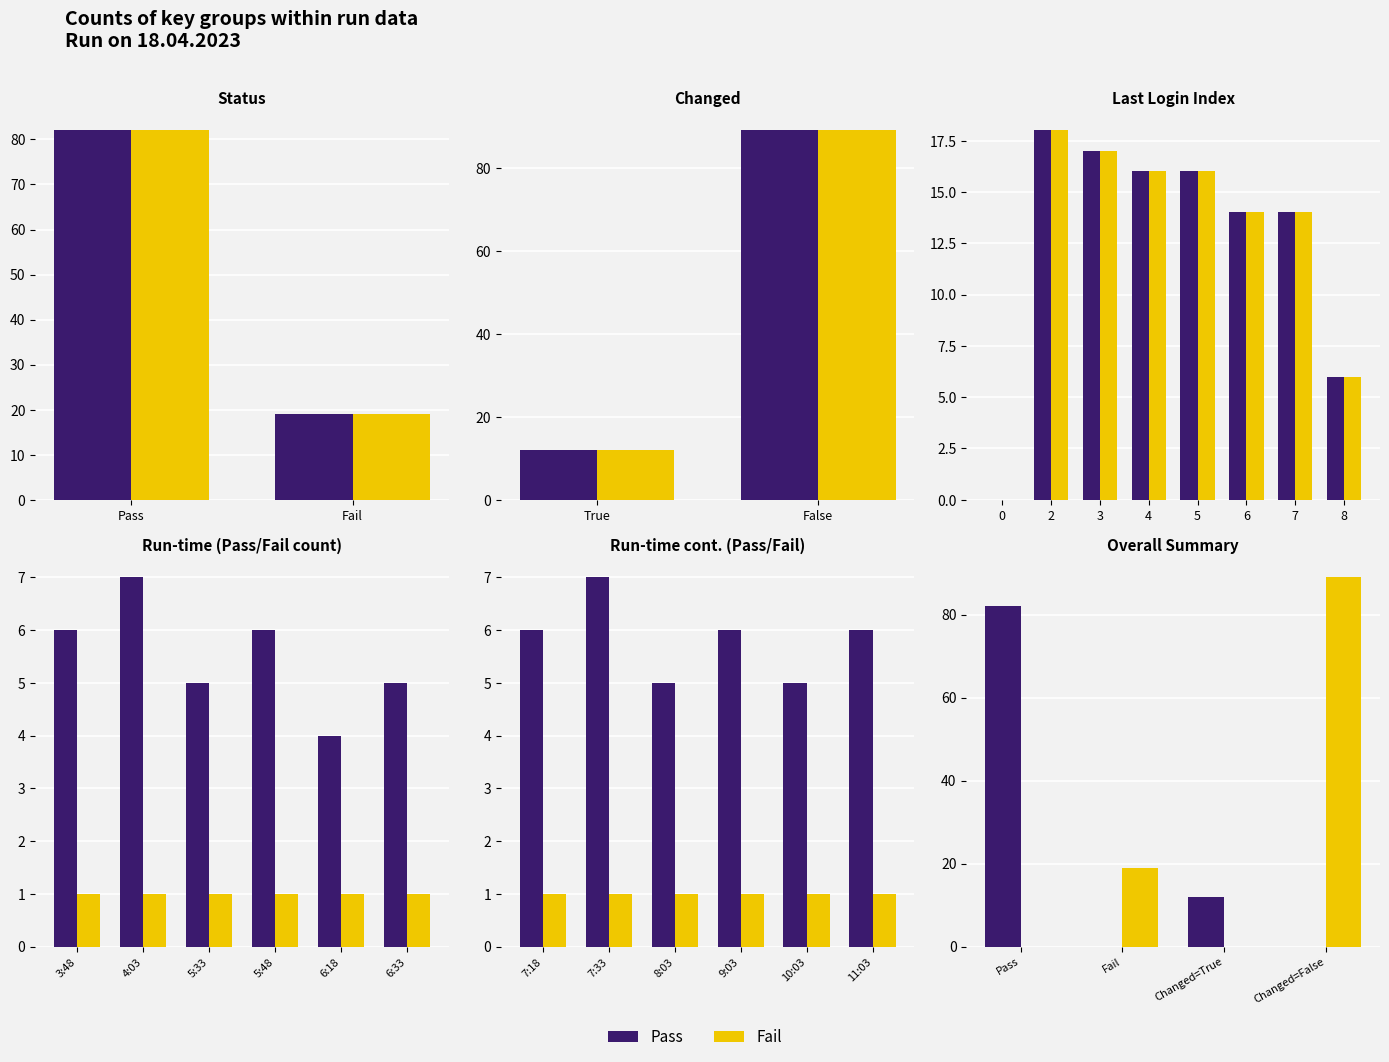

What are all the series names shown in the legend?

Pass, Fail